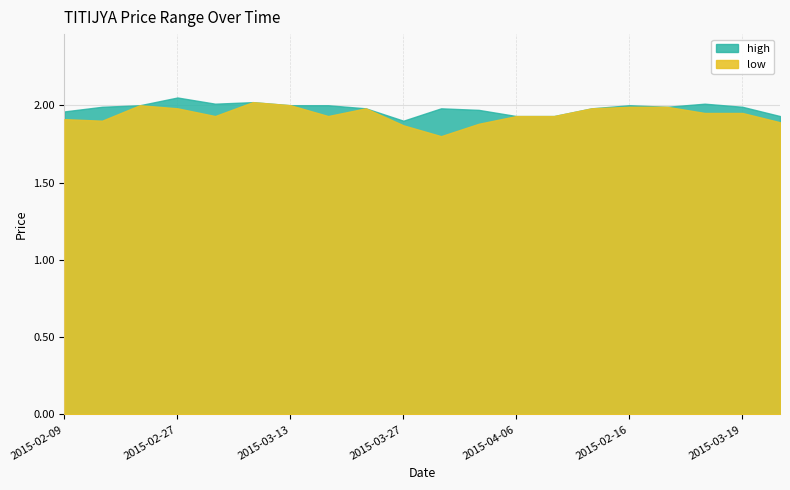

At which category is the sum across all series the highest?

2015-03-09